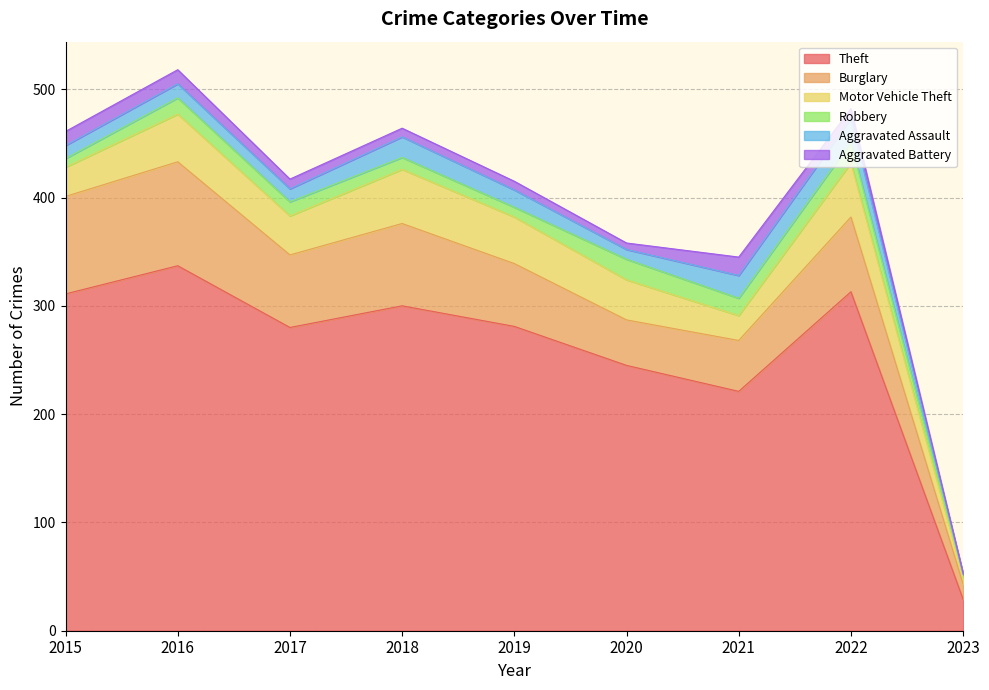

What is the minimum value for Aggravated Battery?

1